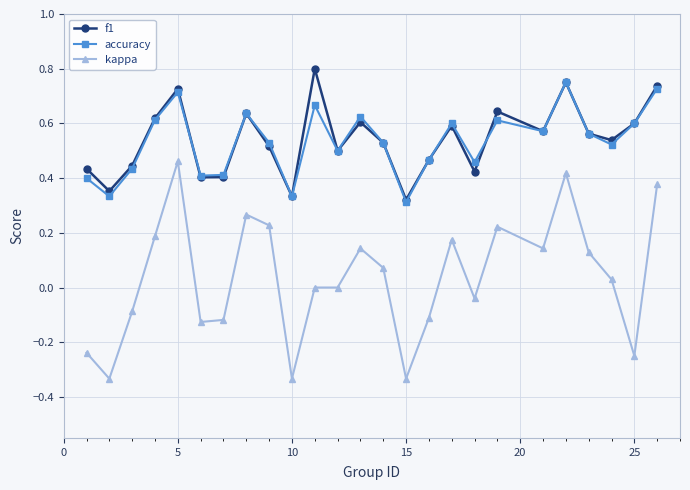

True or false: f1 has more than 2 points higher than both neighbors.

True